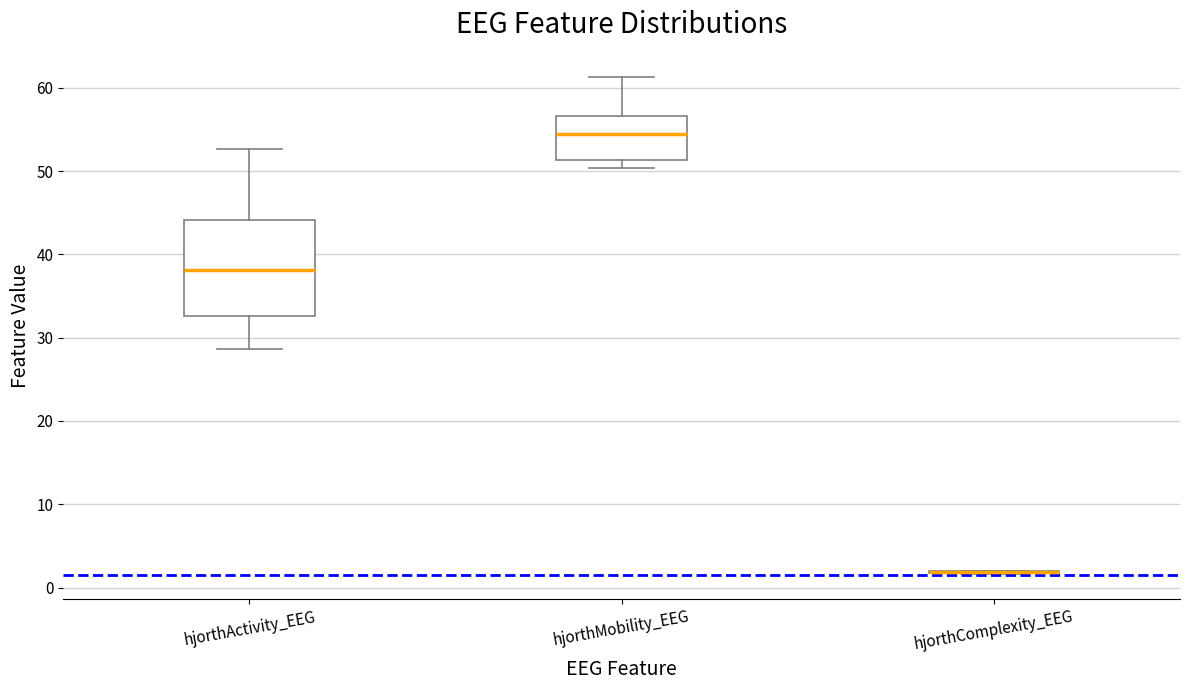

Reading left to right, transcribe this box plot: for each box, give where its median line is, the range the box spans, and where its two whiskers end, as read against the y-axis. The values are not printed on the chart, so give them approximately, as read against the axis.

hjorthActivity_EEG: median 38, box 33 to 44, whiskers 29 to 53
hjorthMobility_EEG: median 54, box 51 to 57, whiskers 50 to 61
hjorthComplexity_EEG: box collapsed to a line at 2, whiskers 2 to 2